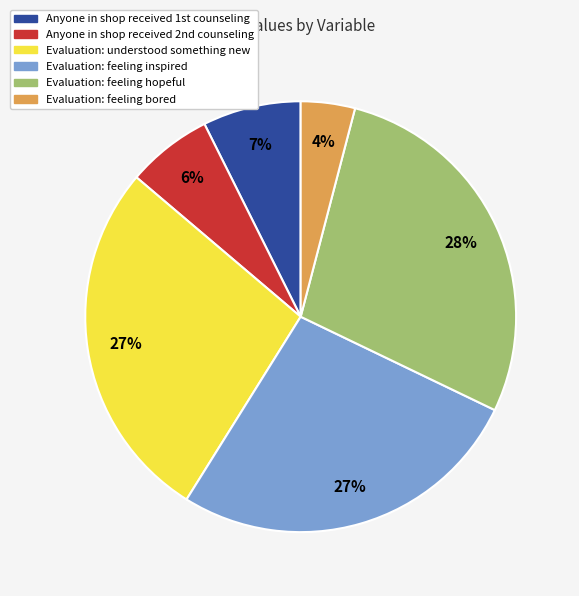

To the nearest percent, what is the difference between the largest and smallest slice percentages?

24%